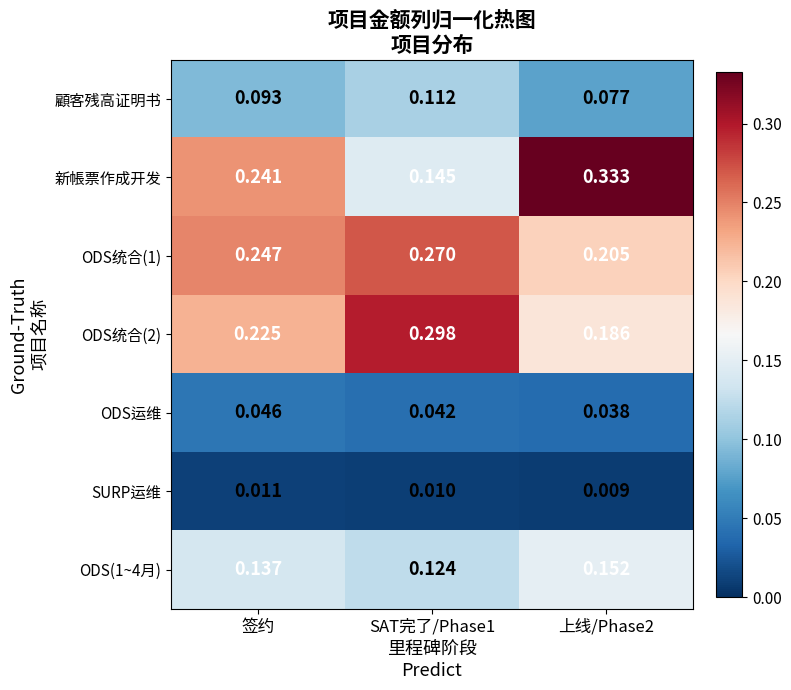

Between SAT完了/Phase1 and 上线/Phase2, which series saw the biggest shift?

新帳票作成开发